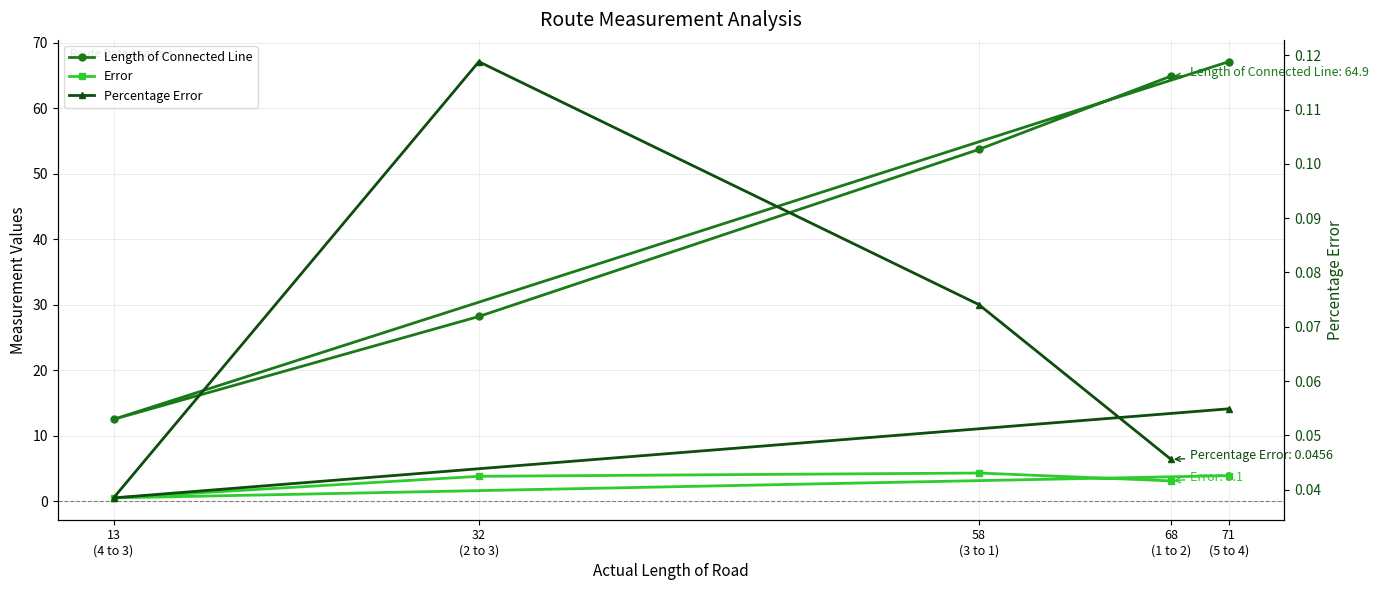

True or false: Percentage Error and Length of Connected Line cross at least once.

False